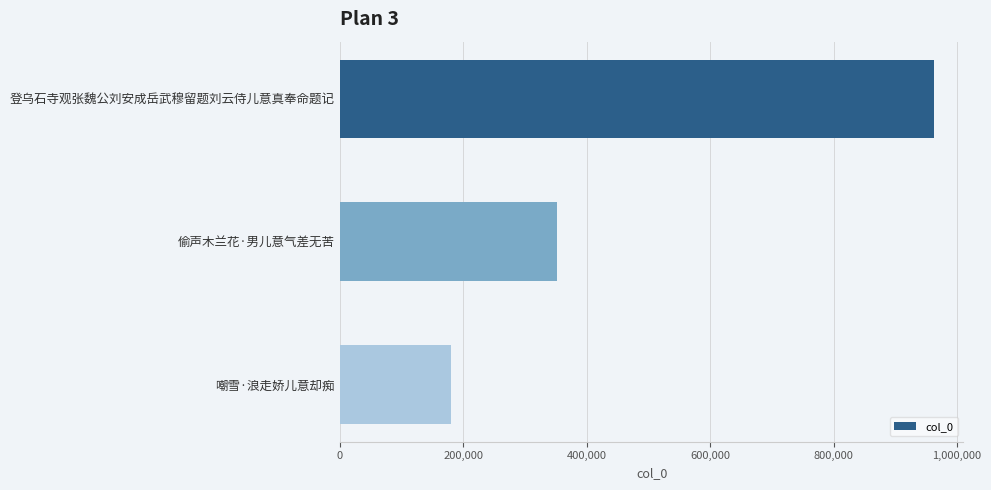

Reading top to bottom, list all the values displayed in this chart.

962210	351072	179337